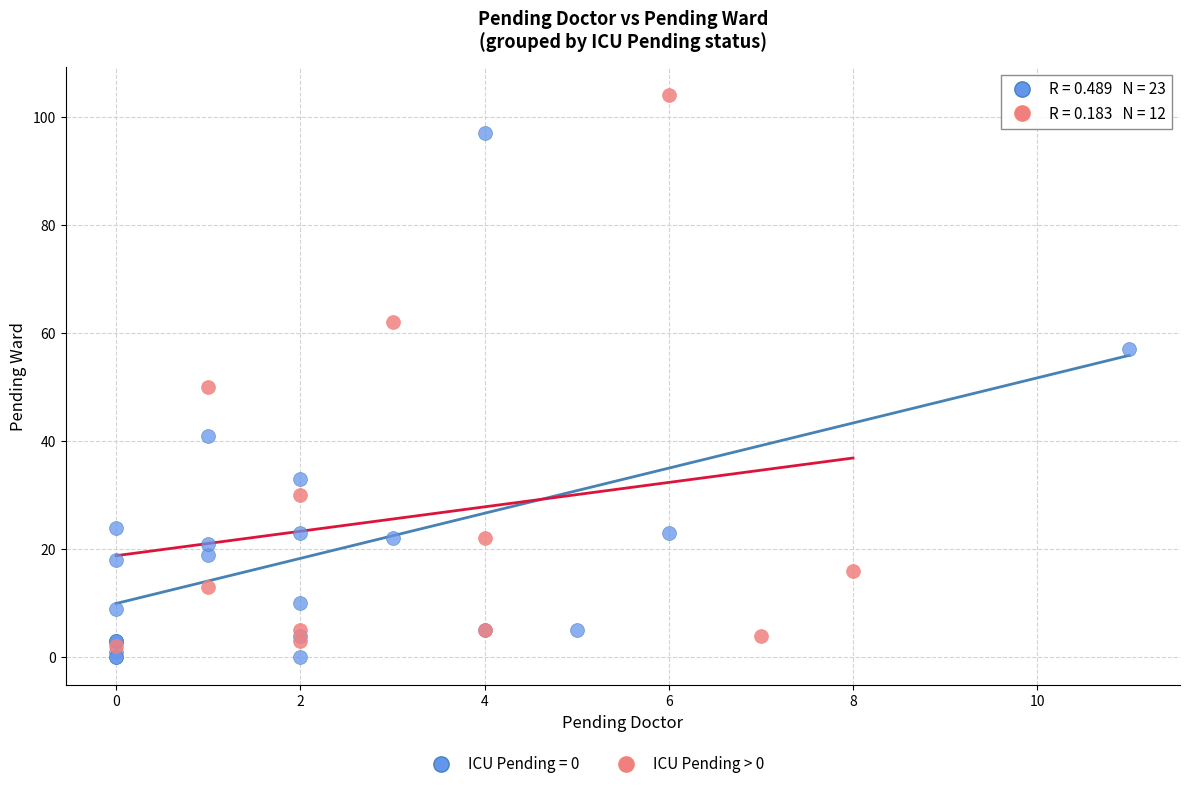

Which series reaches the maximum Y coordinate?

ICU Pending > 0